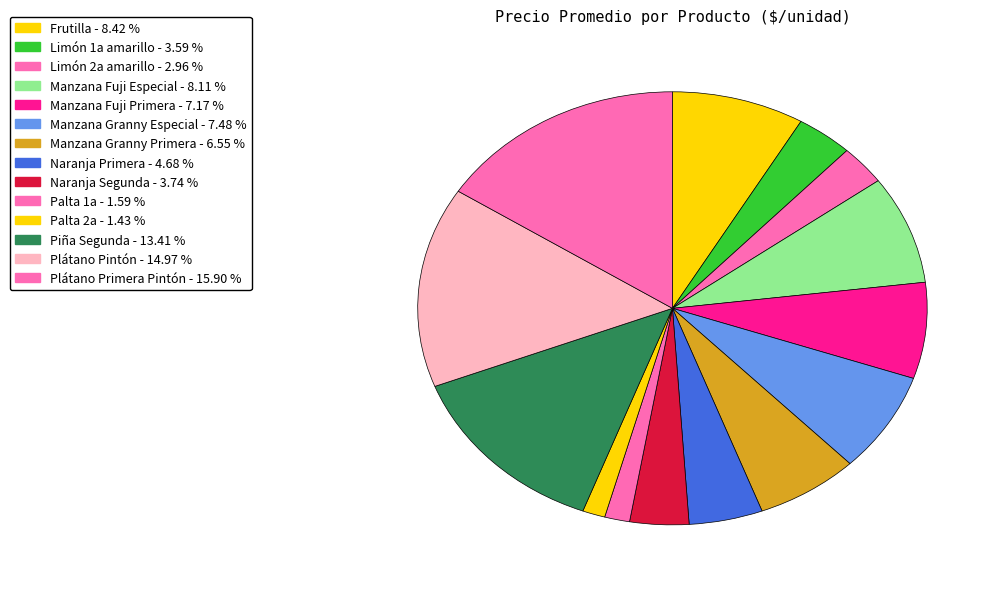

To the nearest percent, what is the difference between the Naranja Primera and Naranja Segunda slice percentages?

1%